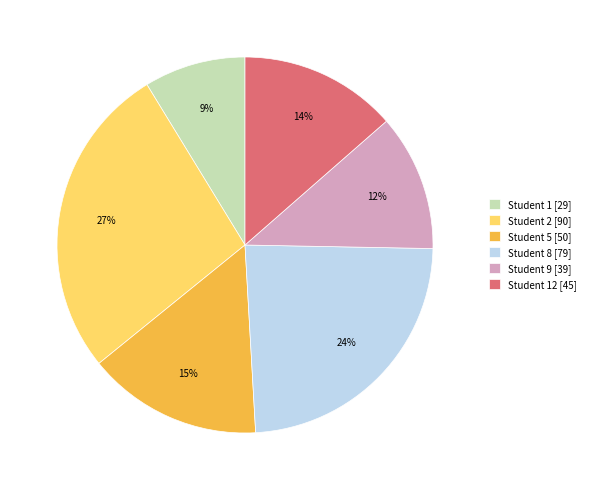

To the nearest percent, what is the difference between the largest and smallest slice percentages?

18%